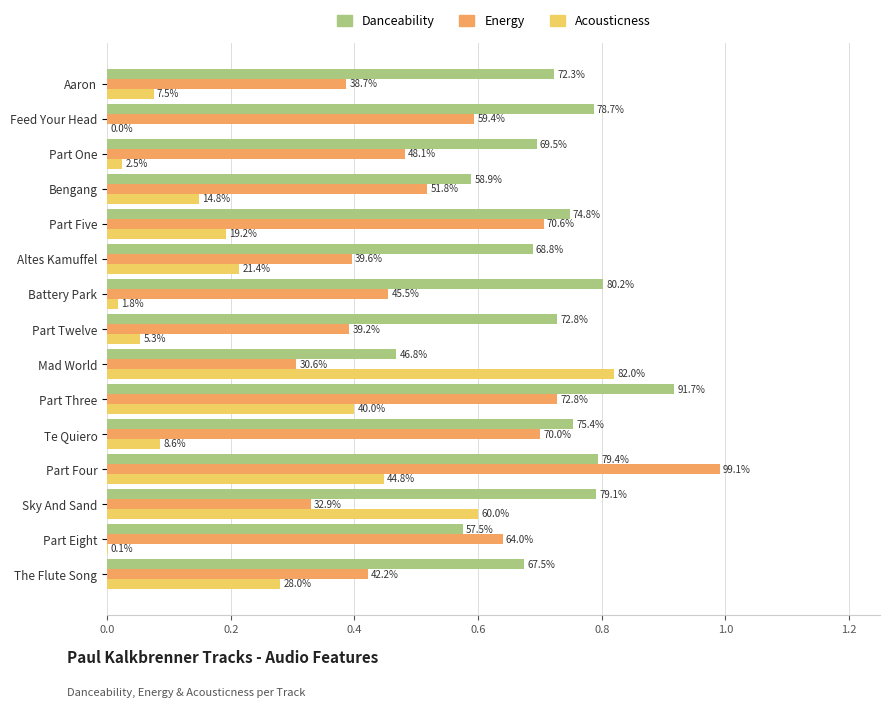

True or false: acousticness has a value of 0.3 at Part Five.

False